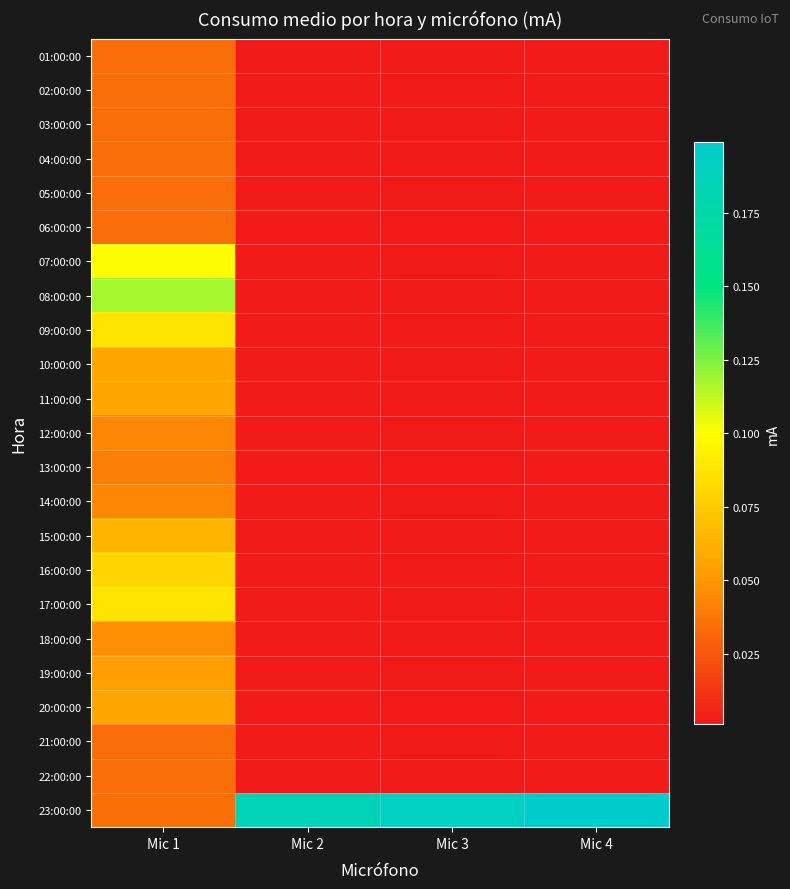

What is the greatest value displayed?

0.2